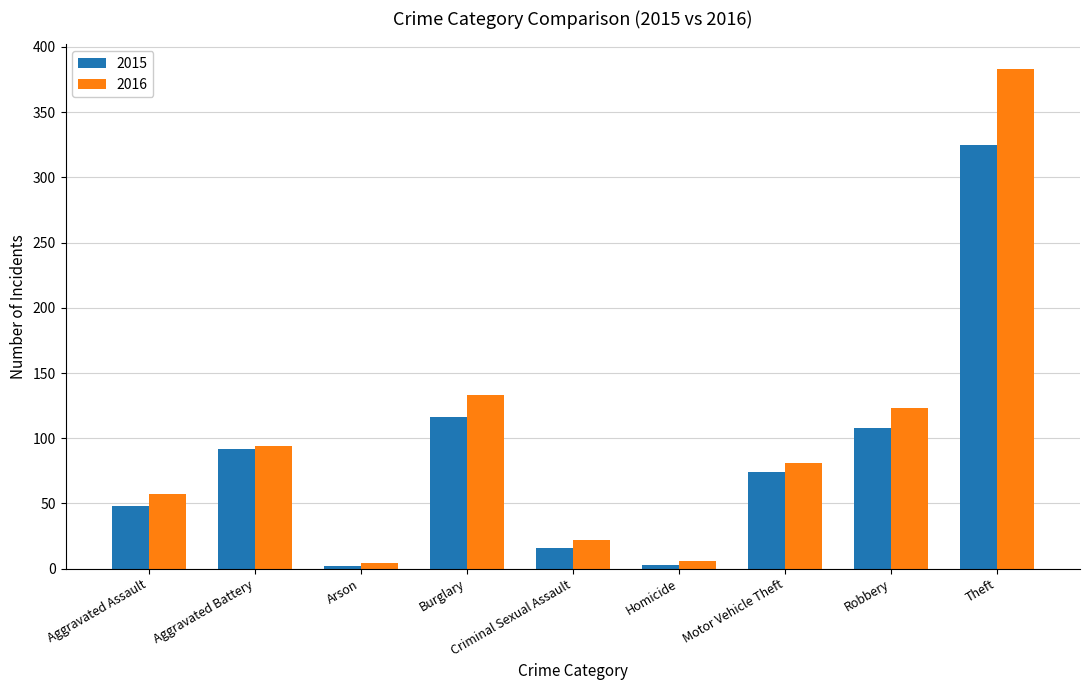

What is the difference between the highest and lowest values at Aggravated Assault?

9